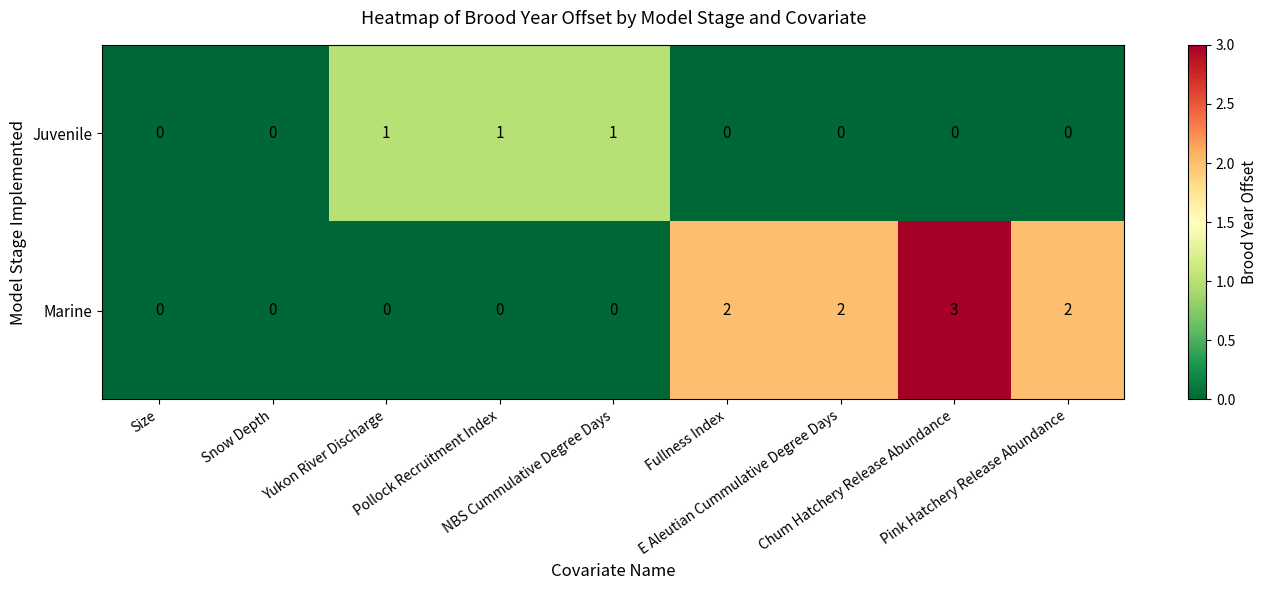

What is the total value across all series at NBS Cummulative Degree Days?

1